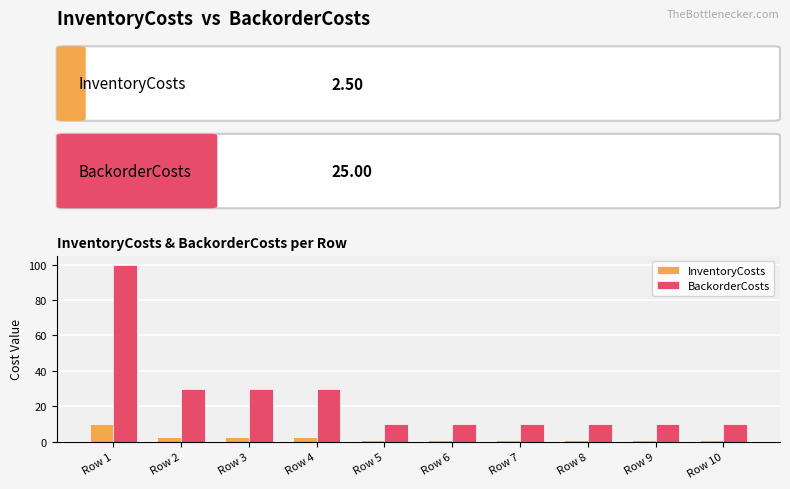

Is it true that InventoryCosts equals 1 at Row 10?

True